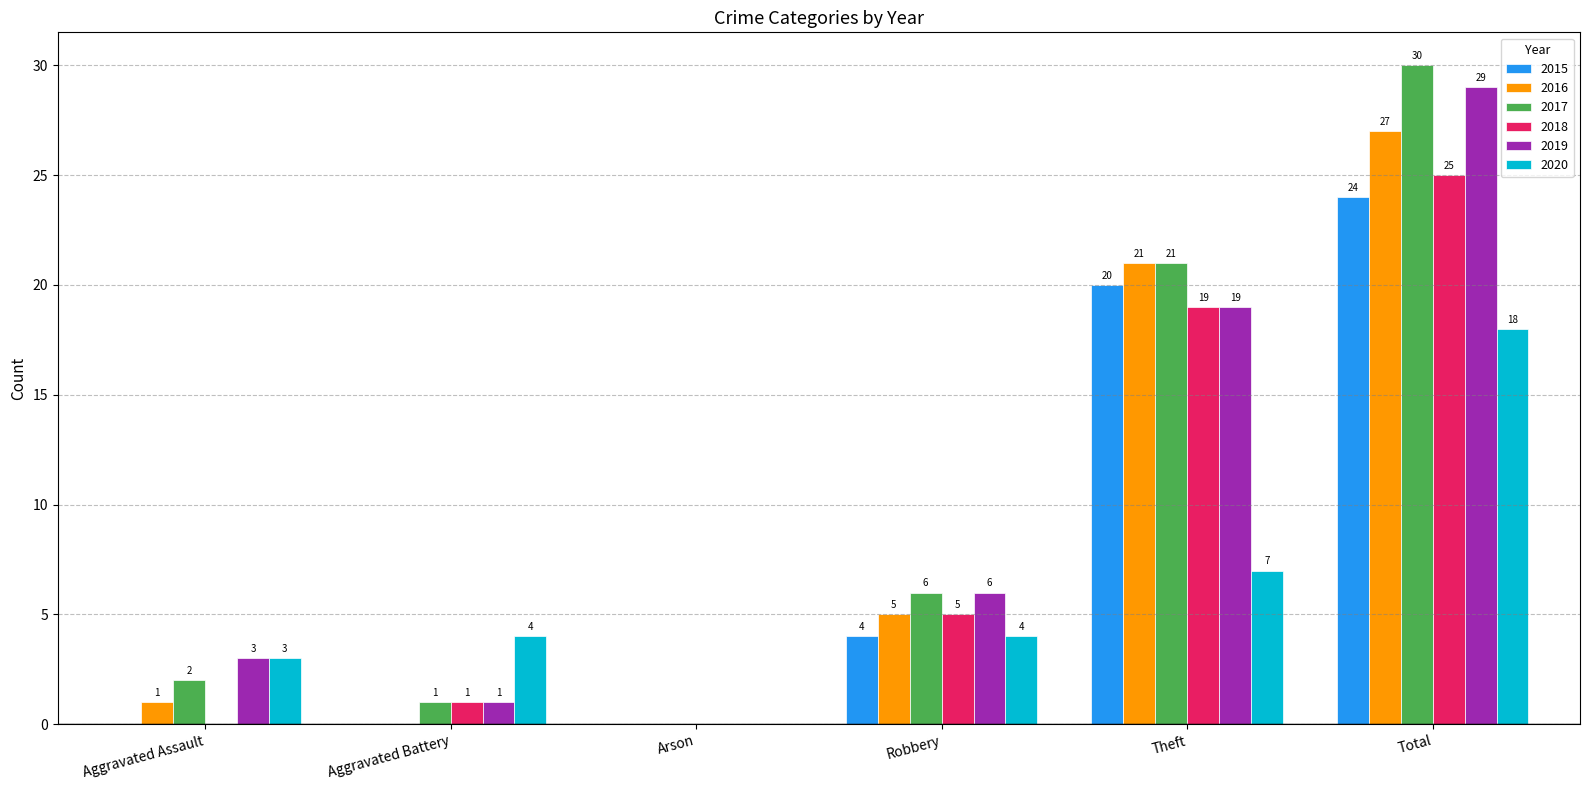

Which series has the widest spread of values?

2017